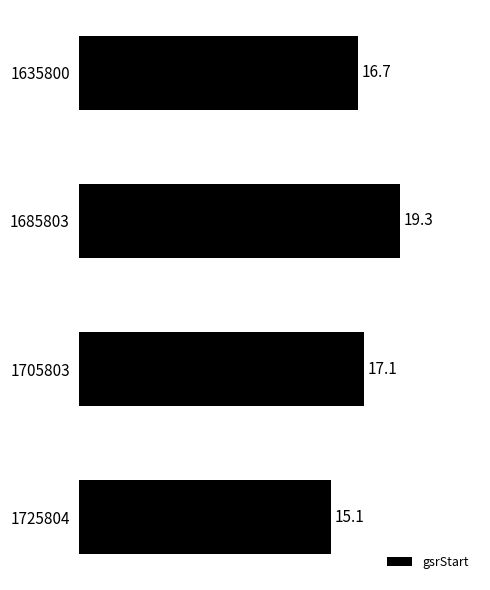

Reading top to bottom, transcribe all the data shown in this chart.

16.7	19.3	17.1	15.1